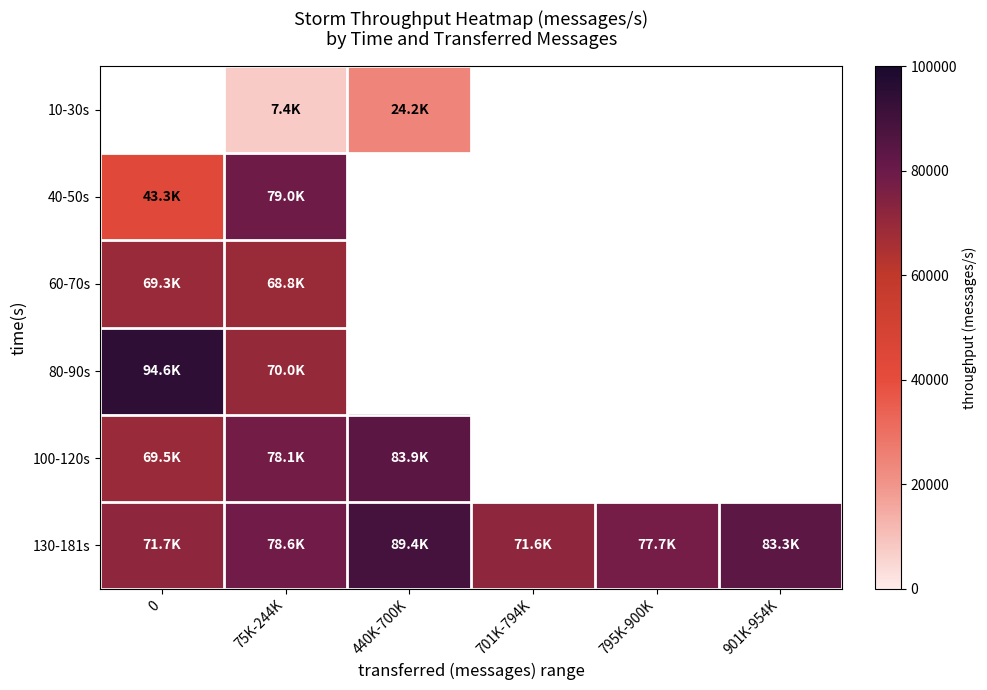

What is the difference between the maximum and minimum values in the 100-120s series?

14366.0